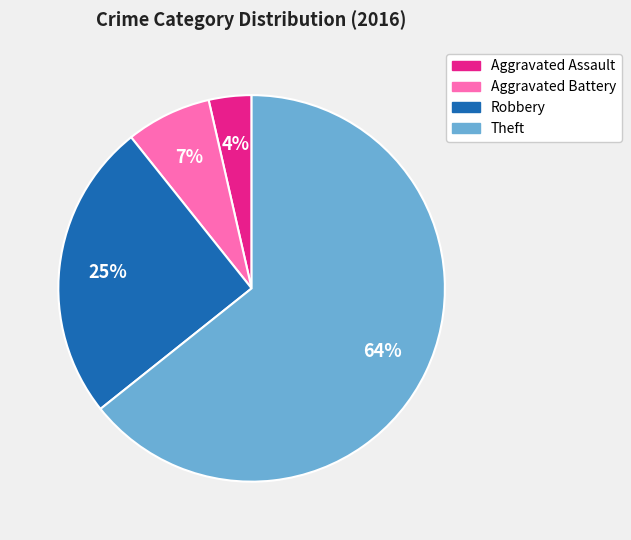

Do Theft and Aggravated Assault together represent more than half of the pie?

Yes